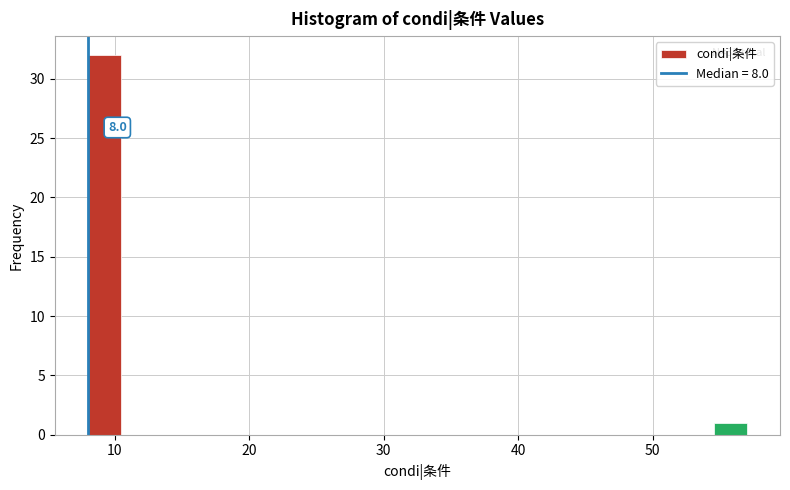

Around what value on the x-axis is the tallest bar? Give the approximate position of its centre, as read against the axis.

9